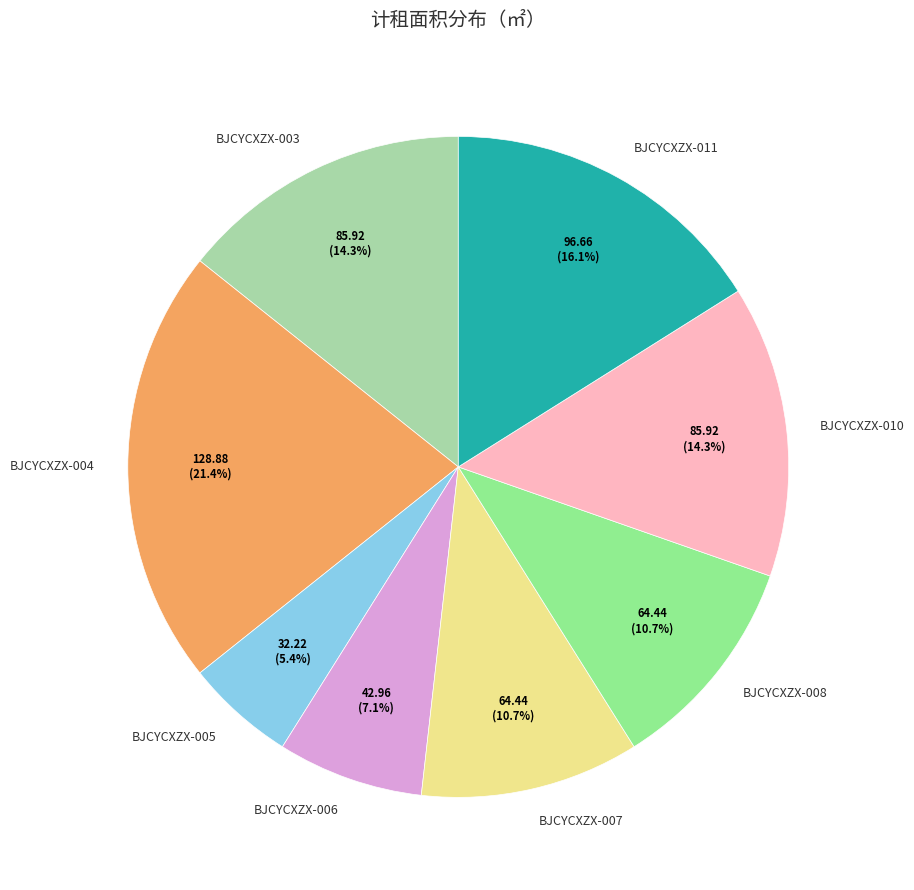

Combined, do BJCYCXZX-010 and BJCYCXZX-011 account for over 50%?

No